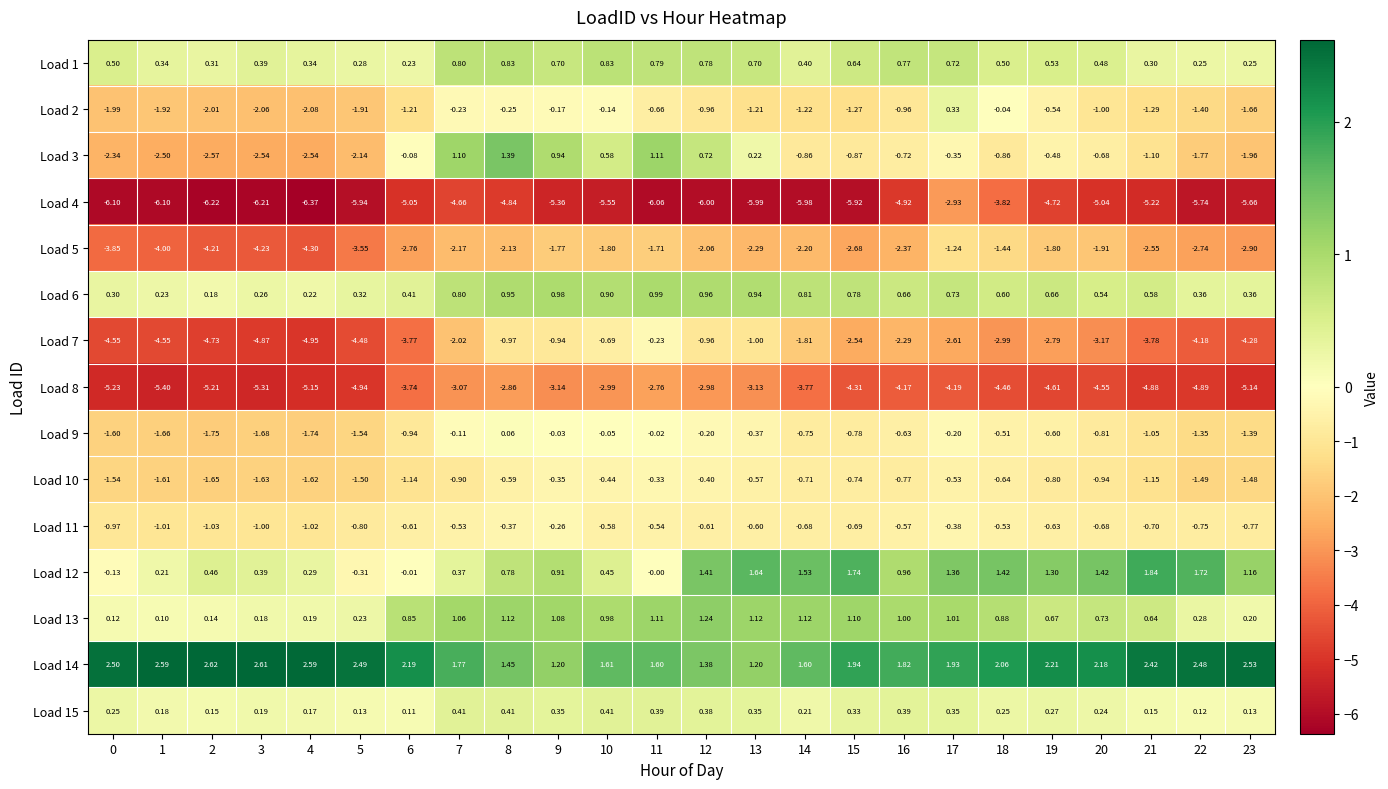

Rank the series by their maximum value, from lowest to highest.

Load 4, Load 8, Load 5, Load 10, Load 11, Load 7, Load 9, Load 2, Load 15, Load 1, Load 6, Load 13, Load 3, Load 12, Load 14